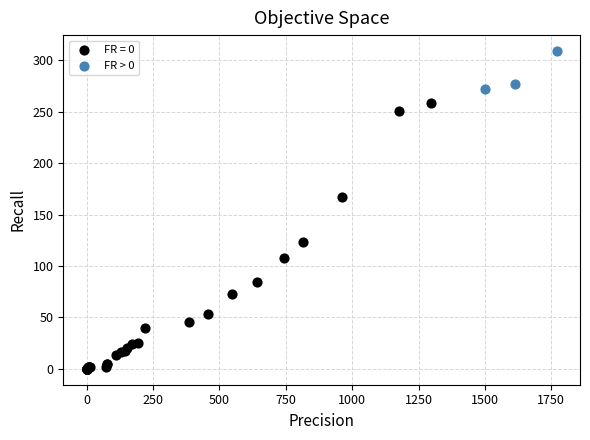

Which series contains the highest Y value?

FR > 0